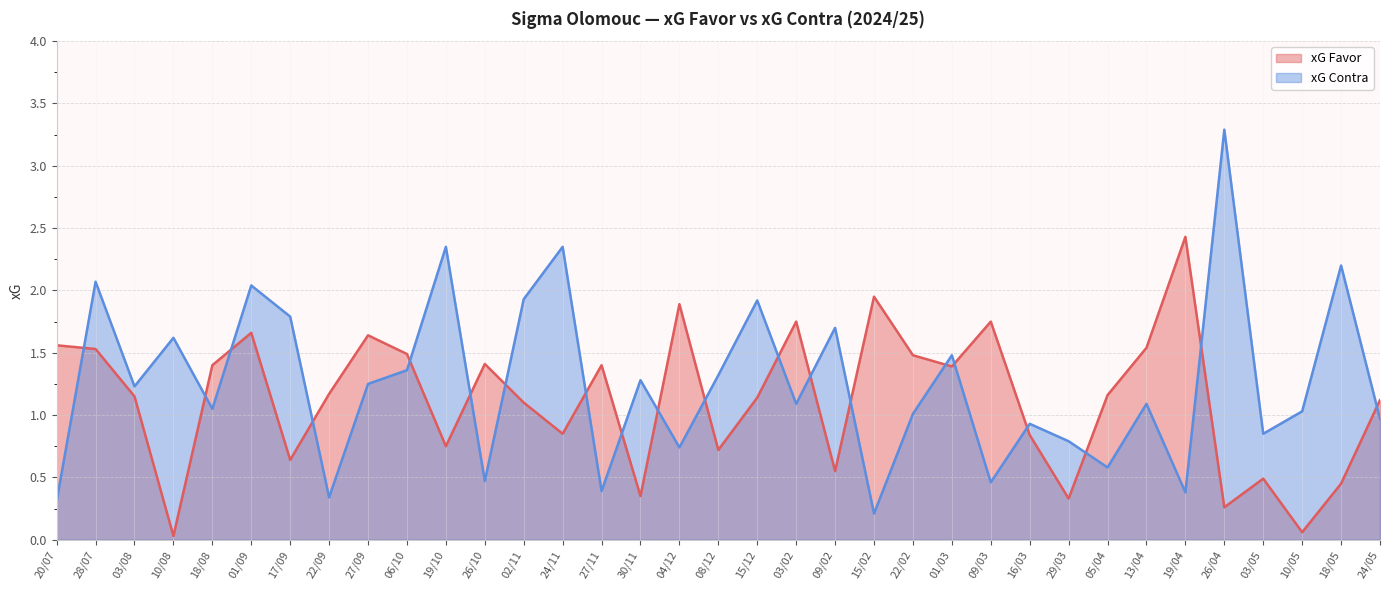

True or false: xG Favor and xG Contra cross at least once.

True